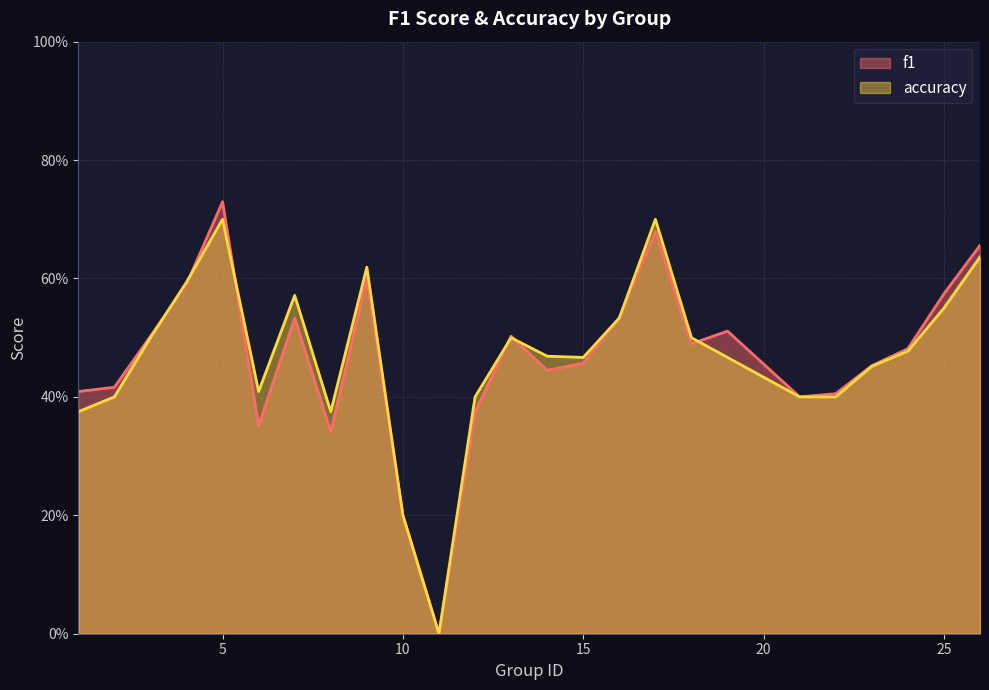

How many positive values does the f1 series have?

24